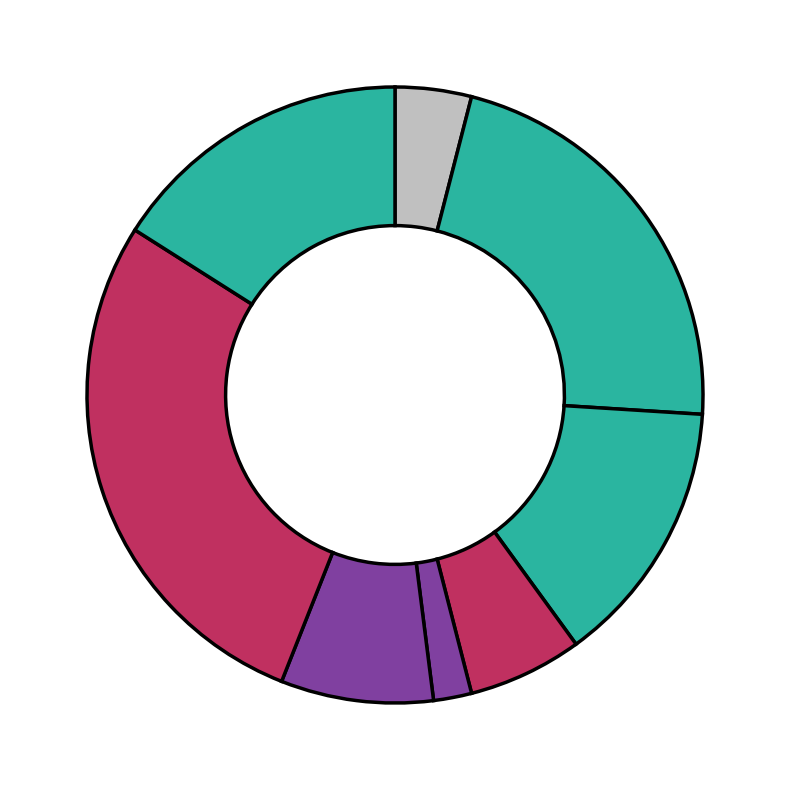

Which category has the biggest portion of the pie?

VD